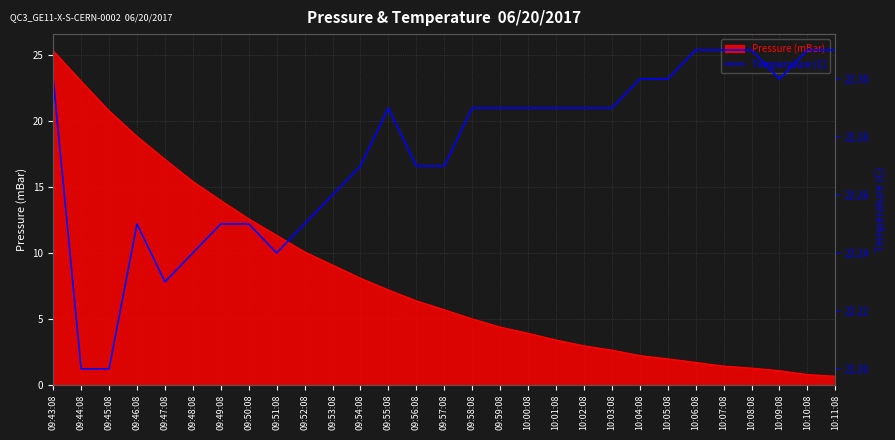

What is the greatest value displayed?

22.3